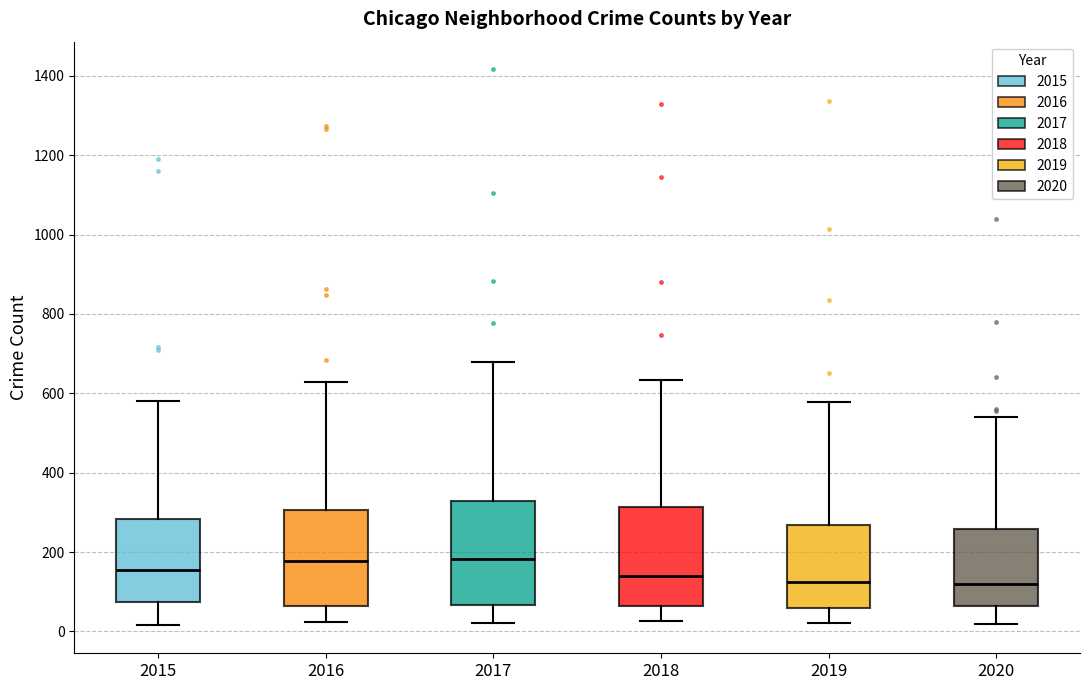

Reading left to right, transcribe this box plot: for each box, give where its median line is, the range the box spans, and where its two whiskers end, as read against the y-axis. The values are not printed on the chart, so give them approximately, as read against the axis.

2015: median 160, box 80 to 280, whiskers 20 to 580
2016: median 180, box 60 to 300, whiskers 20 to 620
2017: median 180, box 60 to 320, whiskers 20 to 680
2018: median 140, box 60 to 320, whiskers 20 to 640
2019: median 120, box 60 to 260, whiskers 20 to 580
2020: median 120, box 60 to 260, whiskers 20 to 540